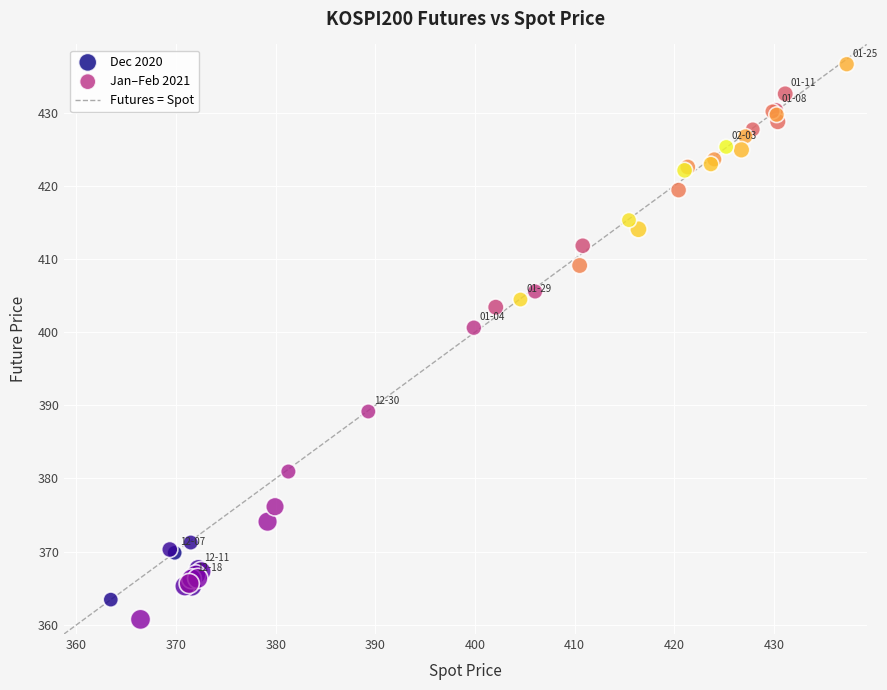

Which series contains the highest Y value?

Jan–Feb 2021